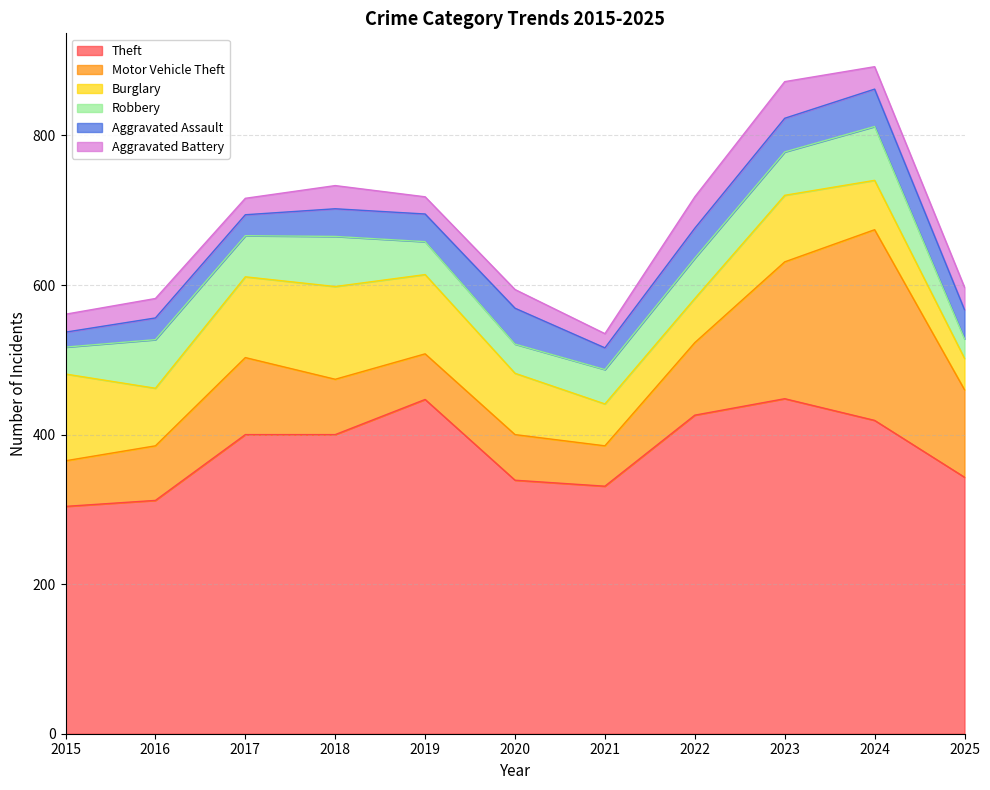

List the series in order of their peak value, highest first.

Theft, Motor Vehicle Theft, Burglary, Robbery, Aggravated Assault, Aggravated Battery